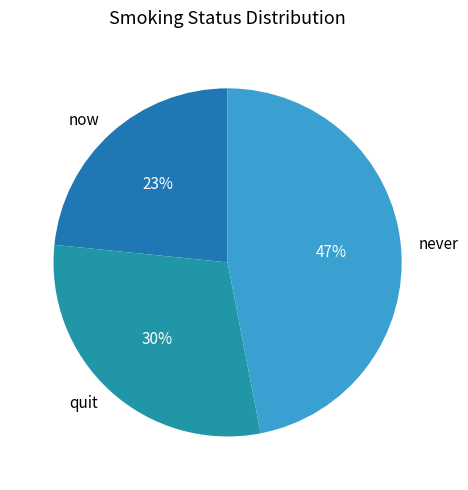

Count the number of slices in the pie.

3